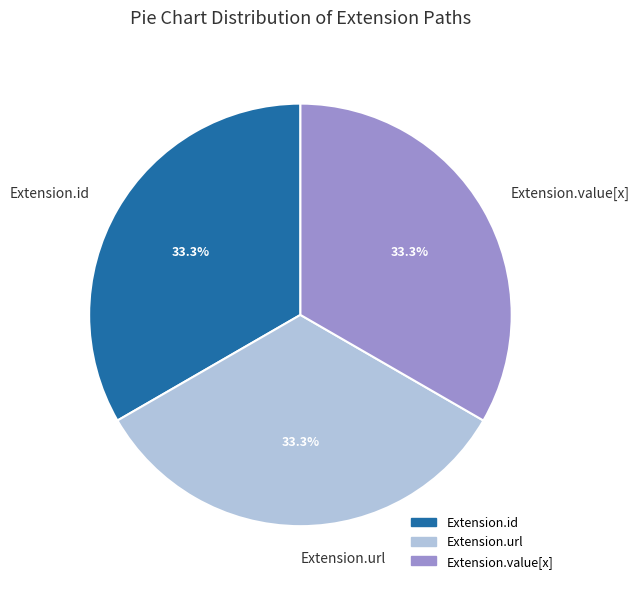

What is the ratio of the value at Extension.id to the value at Extension.value[x]?

1.0